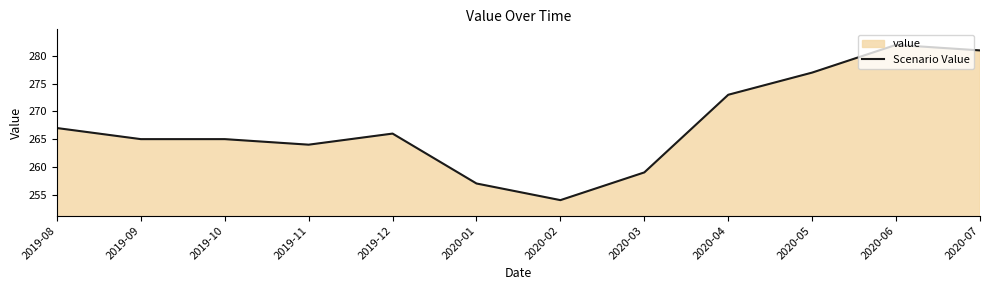

Reading right to left, transcribe all the data shown in this chart.

2020-07=281	2020-06=282	2020-05=277	2020-04=273	2020-03=259	2020-02=254	2020-01=257	2019-12=266	2019-11=264	2019-10=265	2019-09=265	2019-08=267